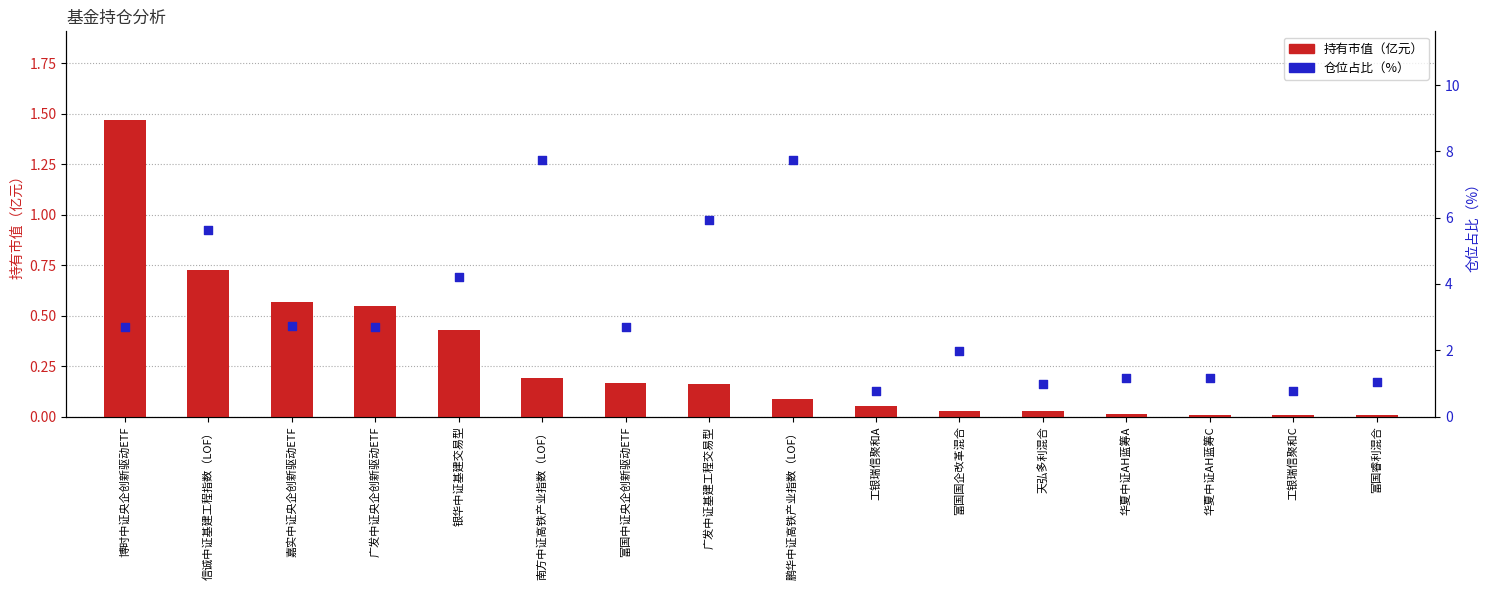

Which series contains the lowest Y value?

持有市值（亿元）